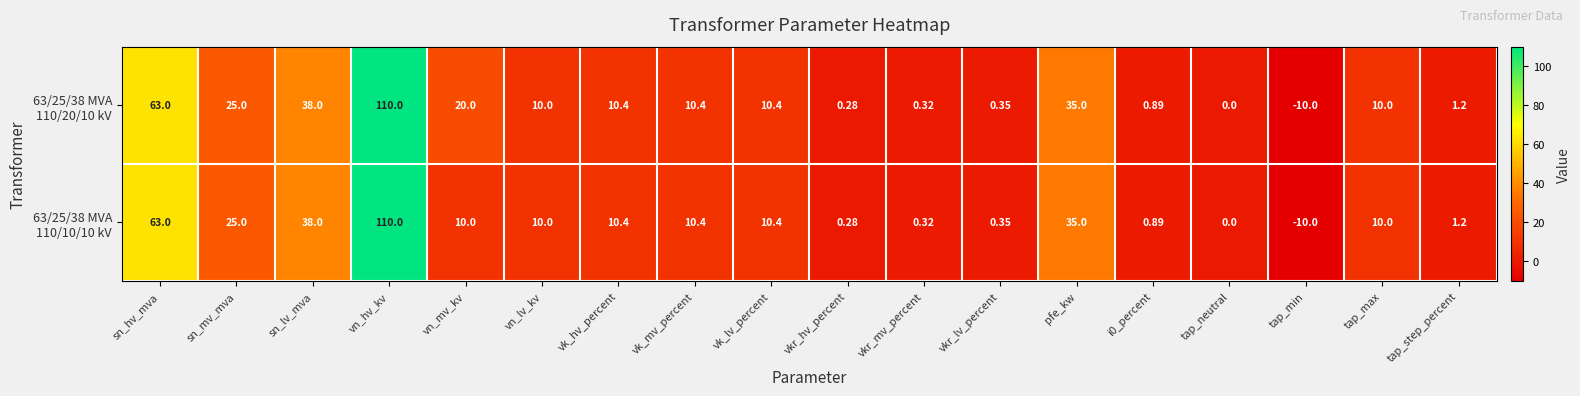

Which category has the lowest value across all series?

tap_min